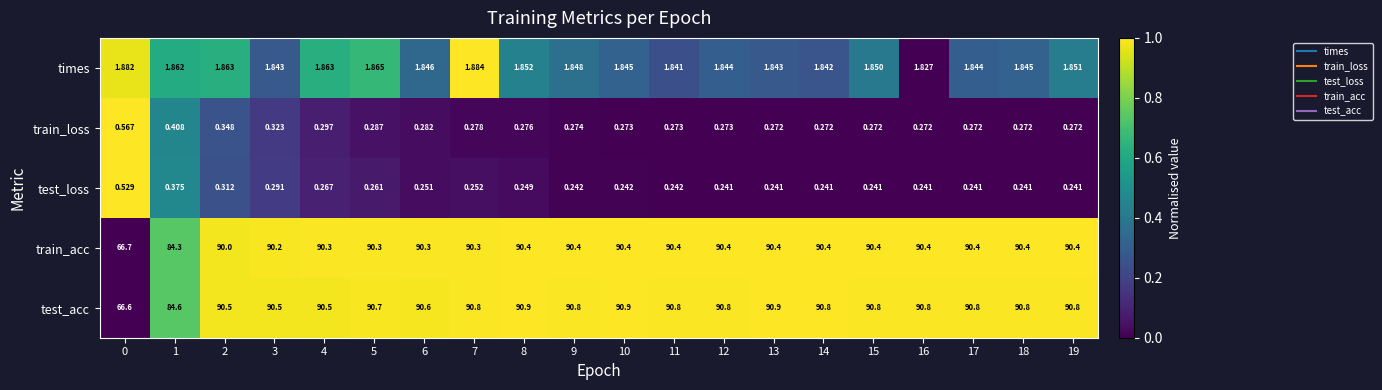

At how many categories does at least one series exceed 0?

20